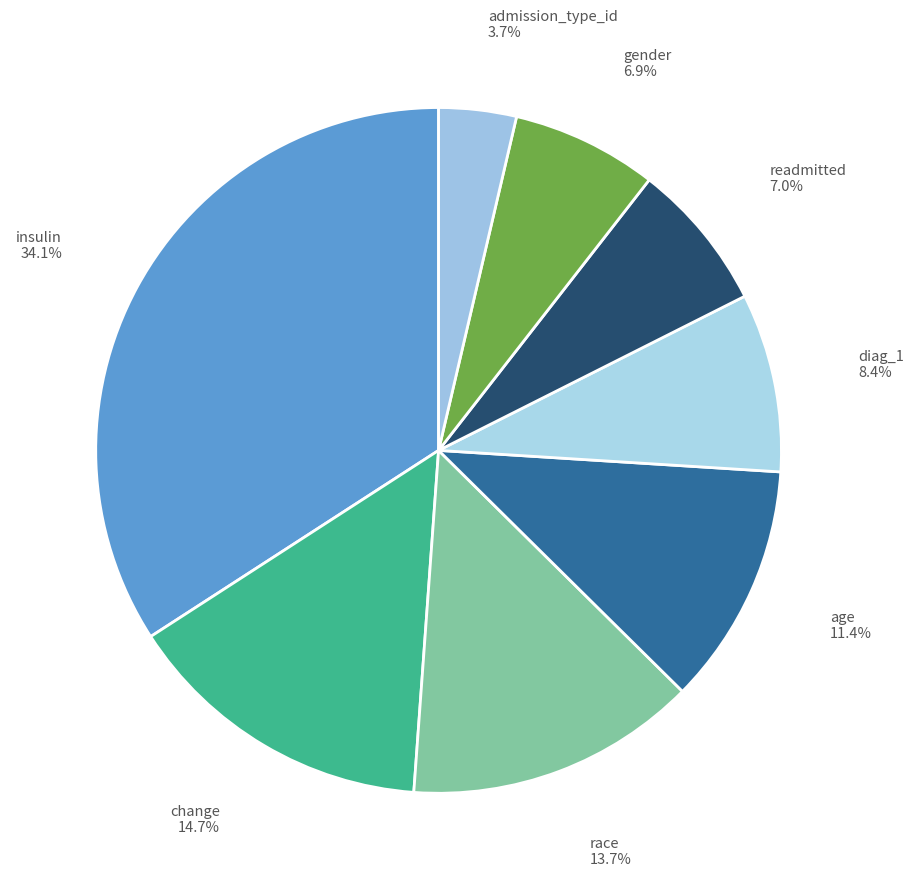

Does age account for over 50% of the chart?

No